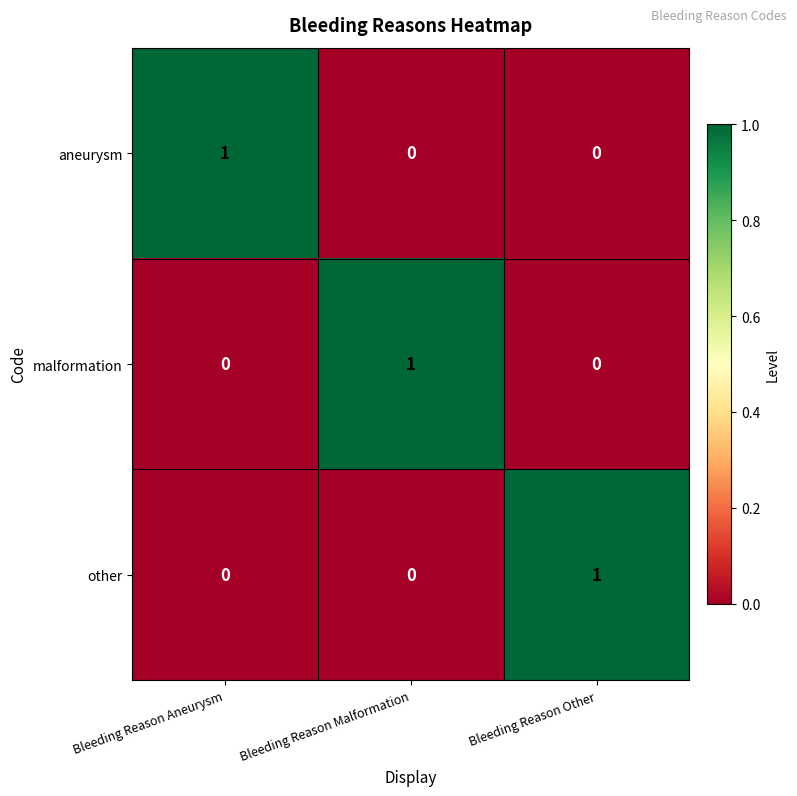

How many data points in other are above 0?

1